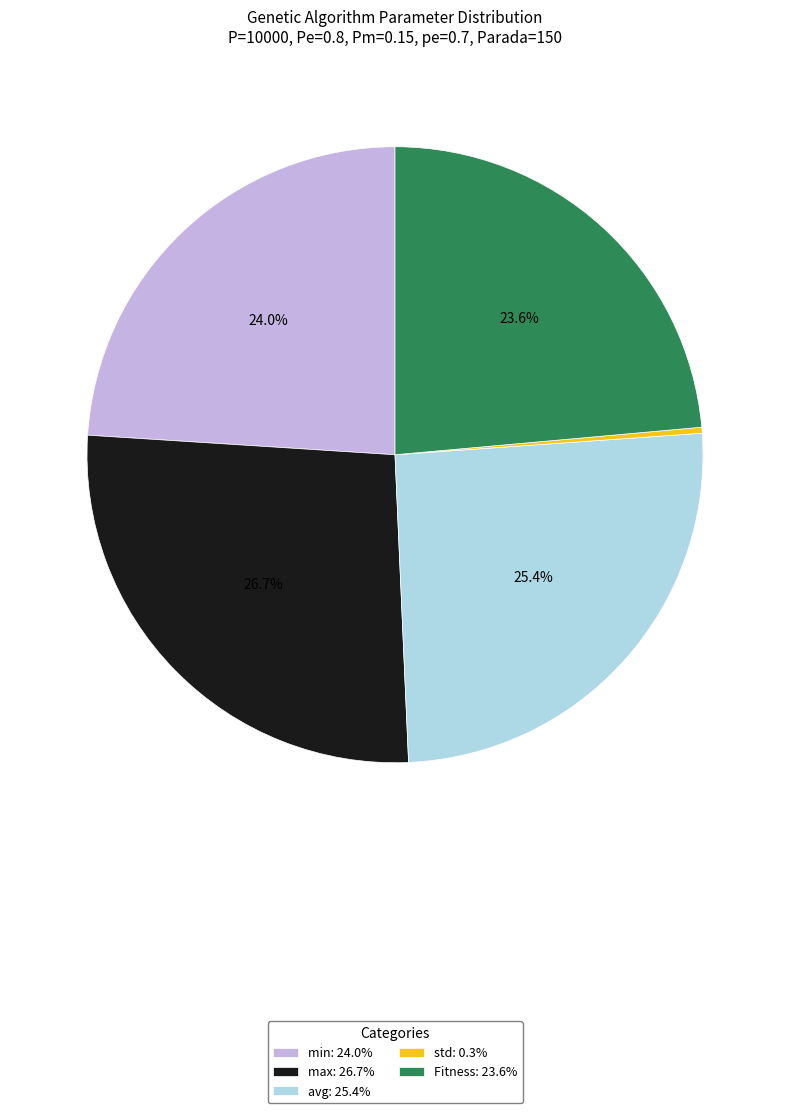

Which has a higher value, min or max?

max